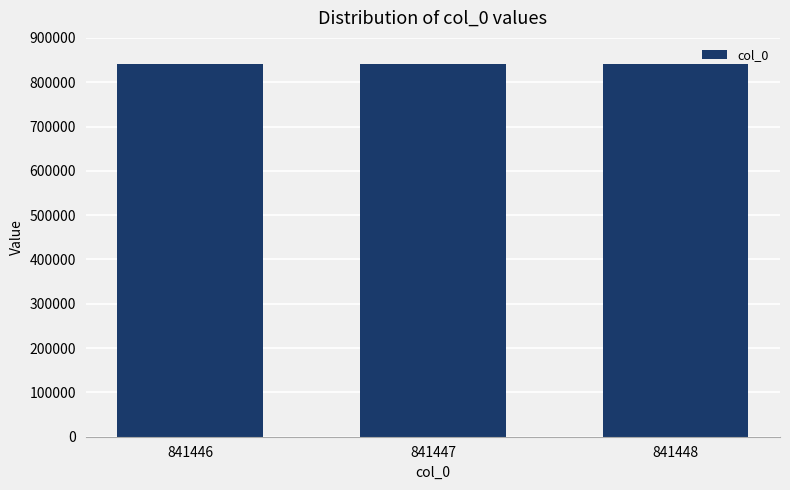

The value at 841447 is 841447. True or false?

True